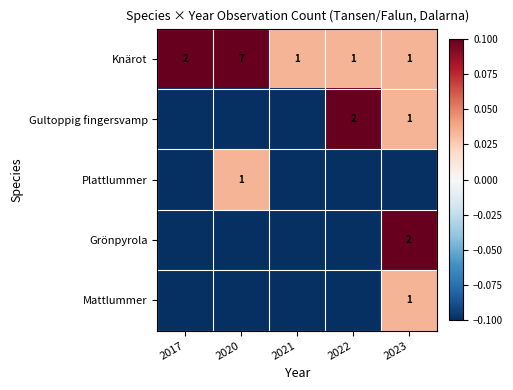

List the series in order of their peak value, highest first.

Knärot, Gultoppig fingersvamp, Grönpyrola, Plattlummer, Mattlummer